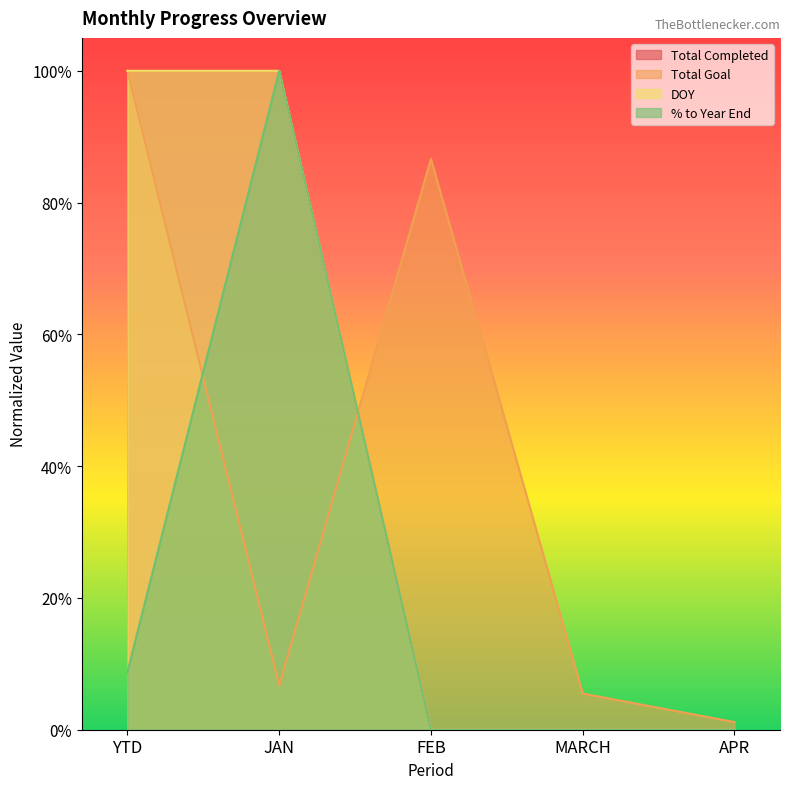

How many lines are shown in the chart?

4